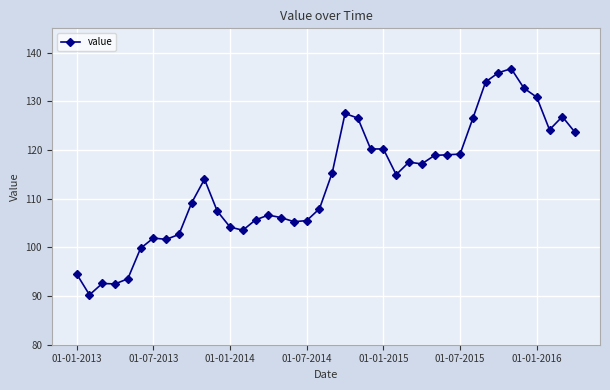

True or false: there are more than 1 points higher than both neighbors.

True